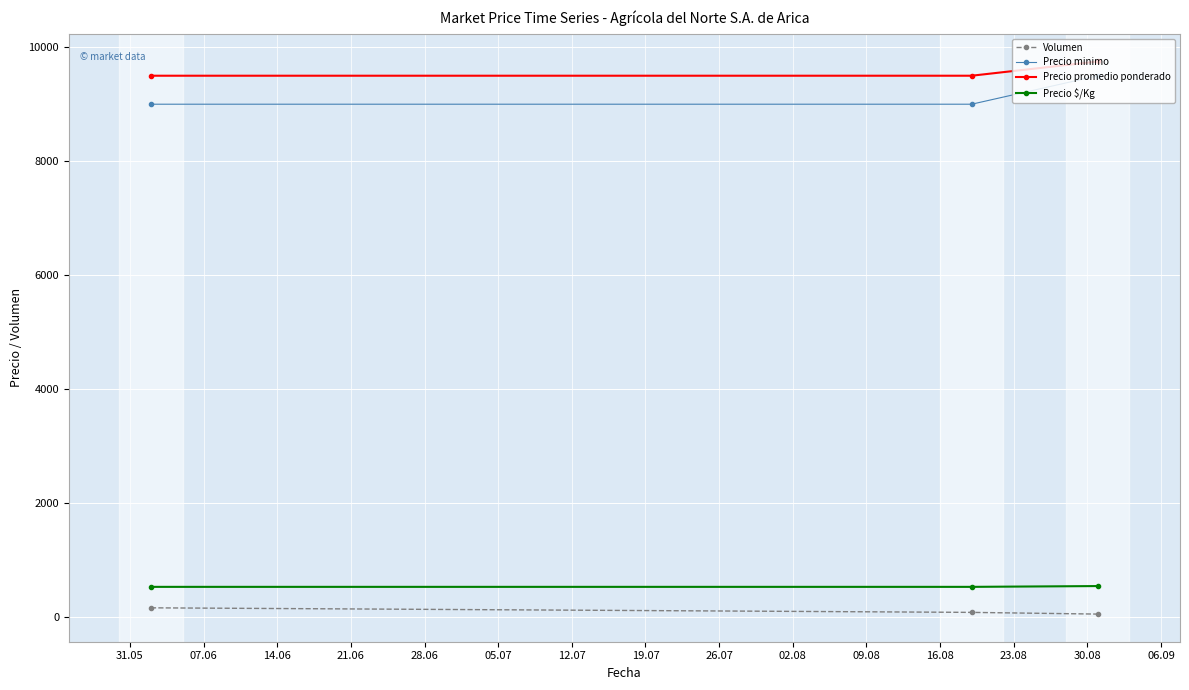

What is the lowest value of the Precio promedio ponderado series?

9500